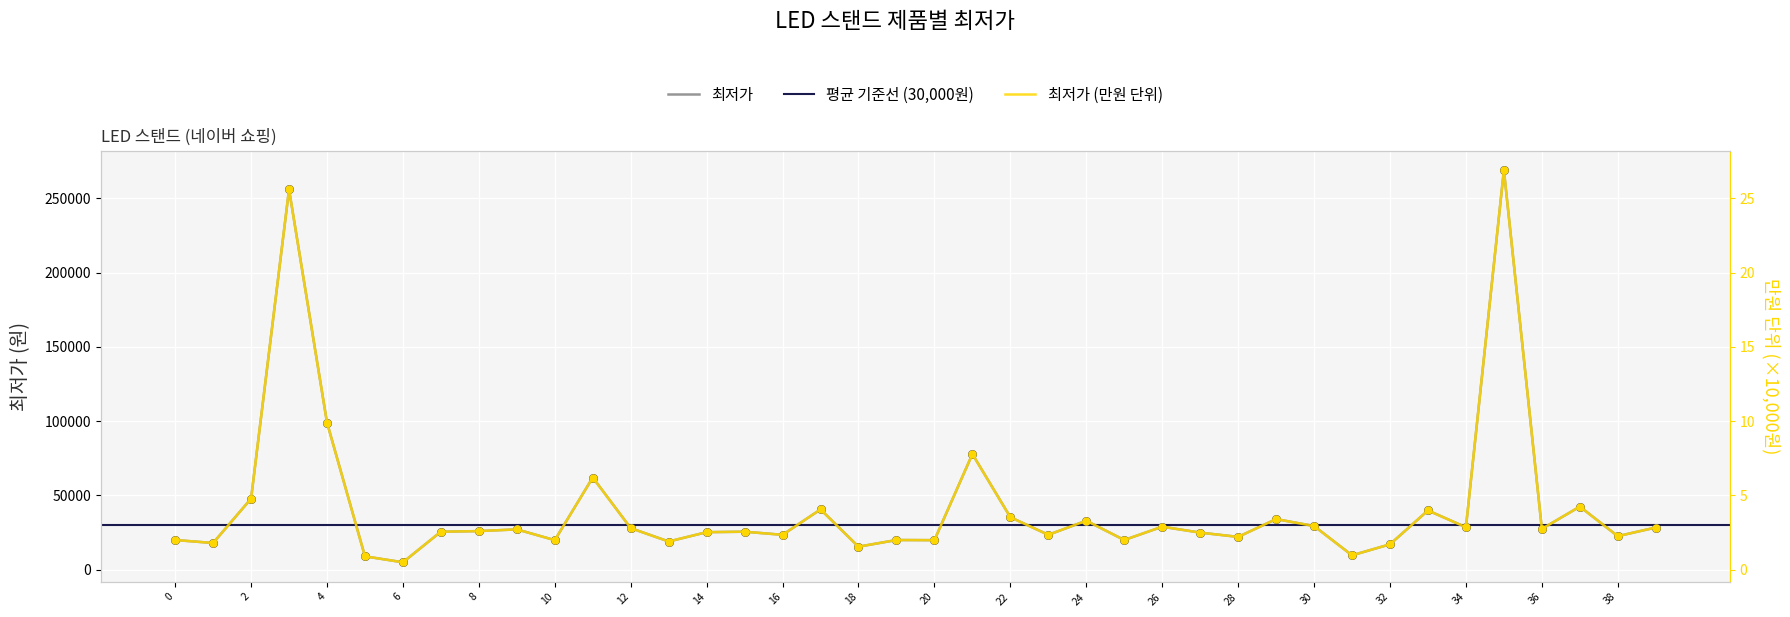

Which has a higher value, 18 or 16?

16